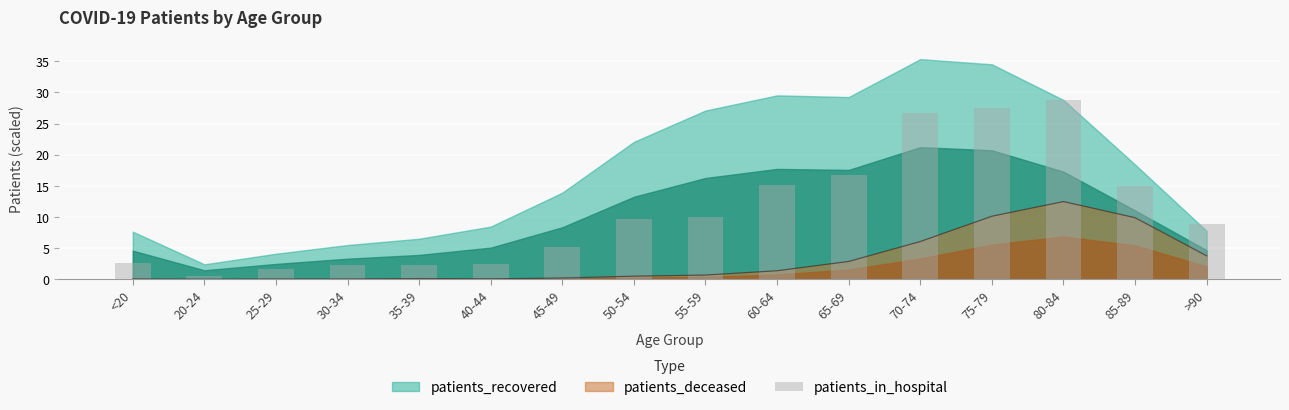

What position from the right is 30-34?

13